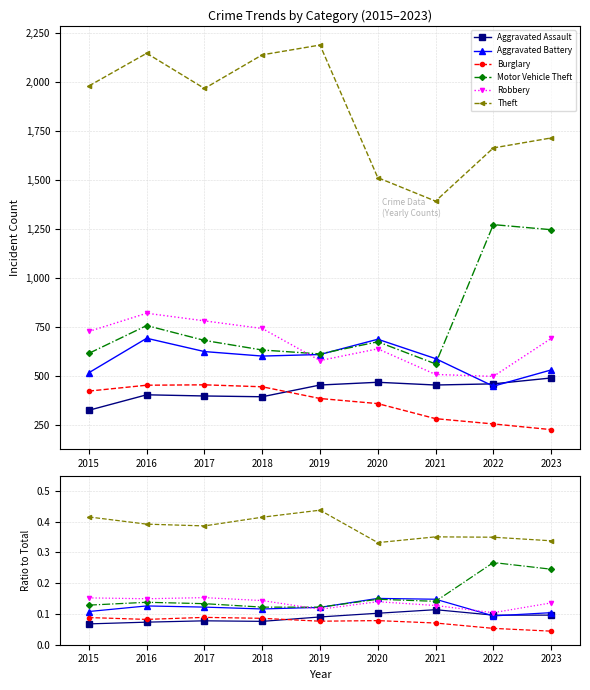

True or false: Aggravated Battery and Robbery cross at least once.

True